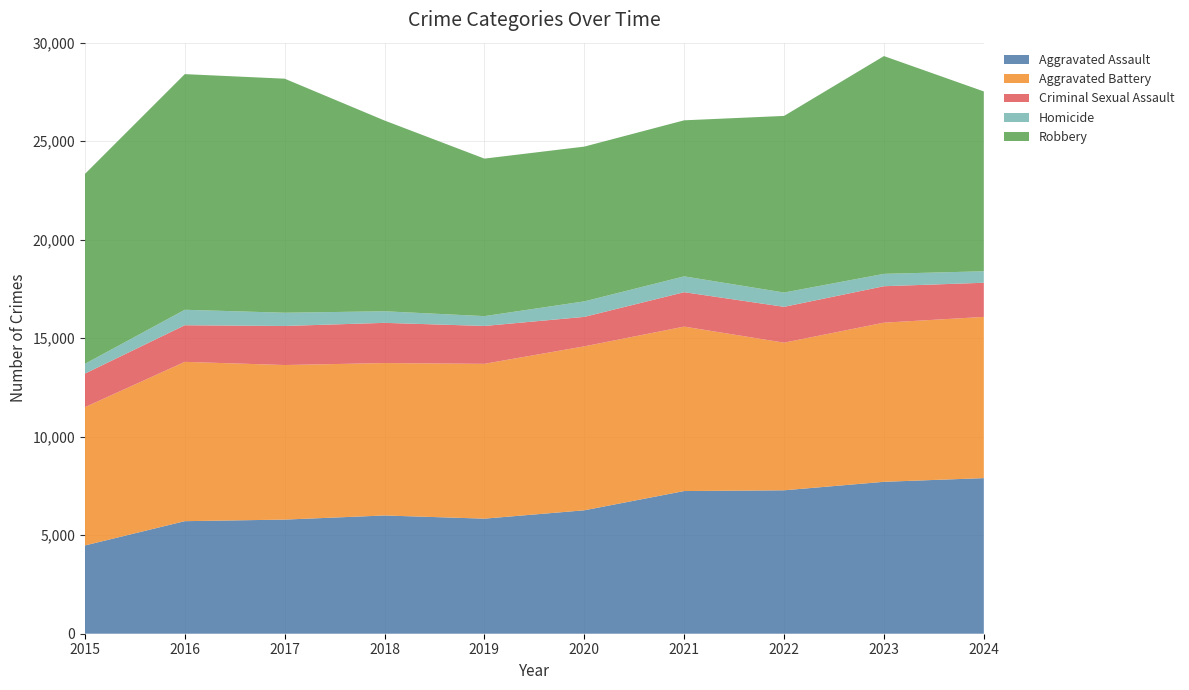

Reading left to right, what are all the values shown in this chart?

Aggravated Assault: 4480	5713	5793	6002	5841	6265	7242	7280	7711	7898
Aggravated Battery: 7019	8085	7845	7735	7858	8321	8346	7493	8077	8182
Criminal Sexual Assault: 1703	1859	1982	2042	1922	1496	1747	1819	1850	1734
Homicide: 496	786	672	588	499	787	804	726	628	583
Robbery: 9638	11960	11880	9681	7995	7855	7920	8964	11053	9128